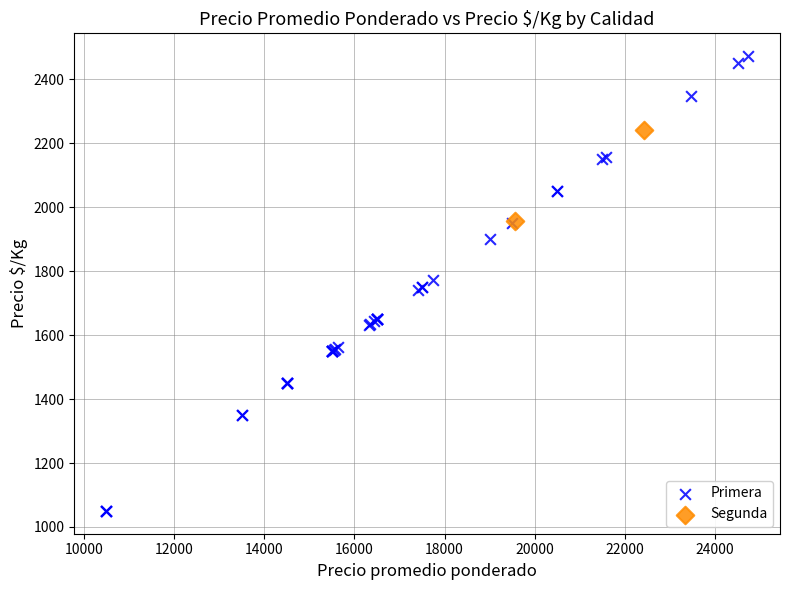

What are all the series names shown in the legend?

Primera, Segunda